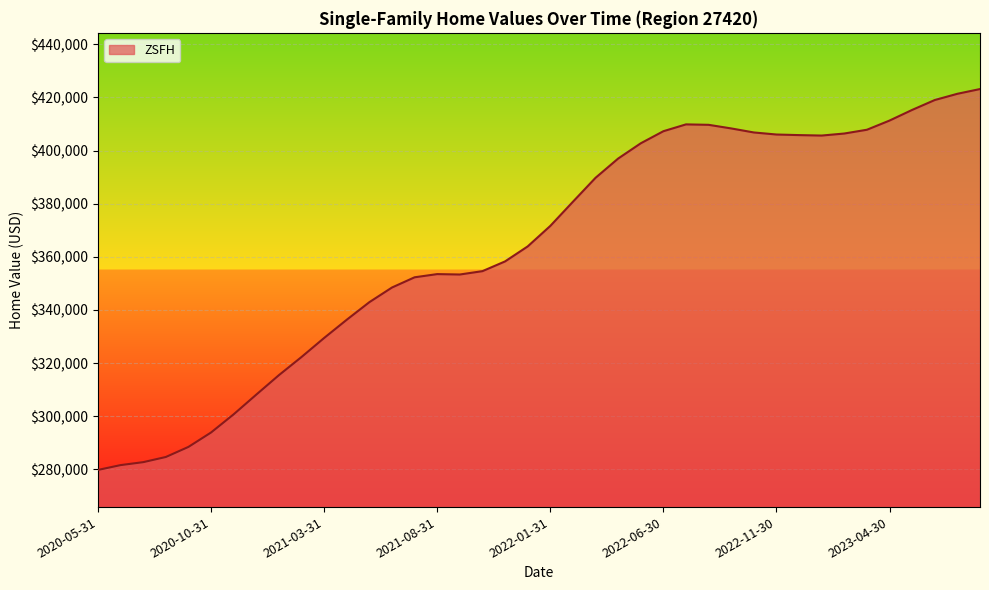

What is the minimum value shown in the chart?

279779.8